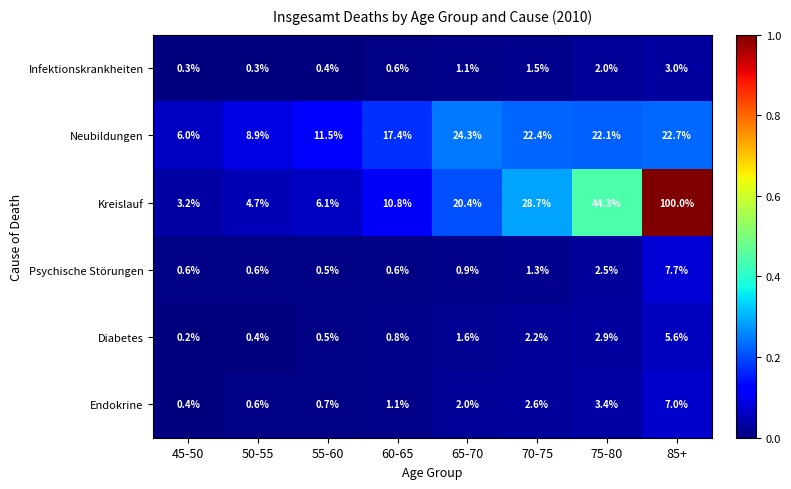

Between 55-60 and 75-80, which series saw the biggest shift?

Kreislauf